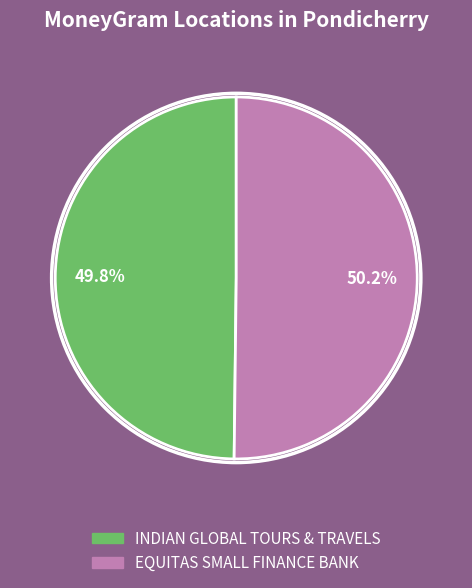

How many segments does this pie chart have?

2